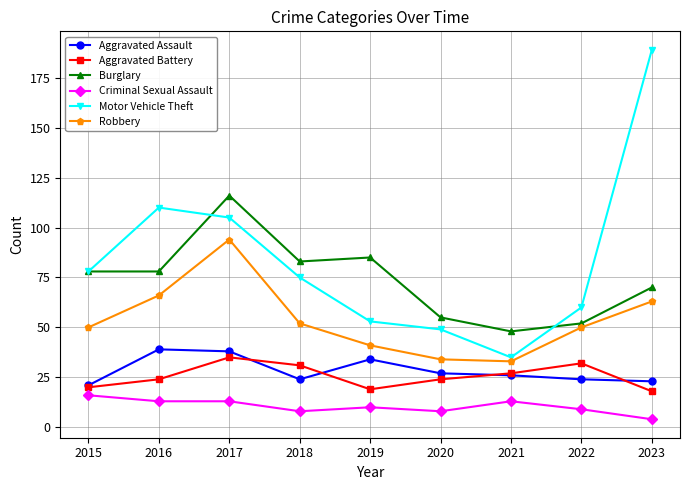

Is this an area chart (filled region under the line)?

No